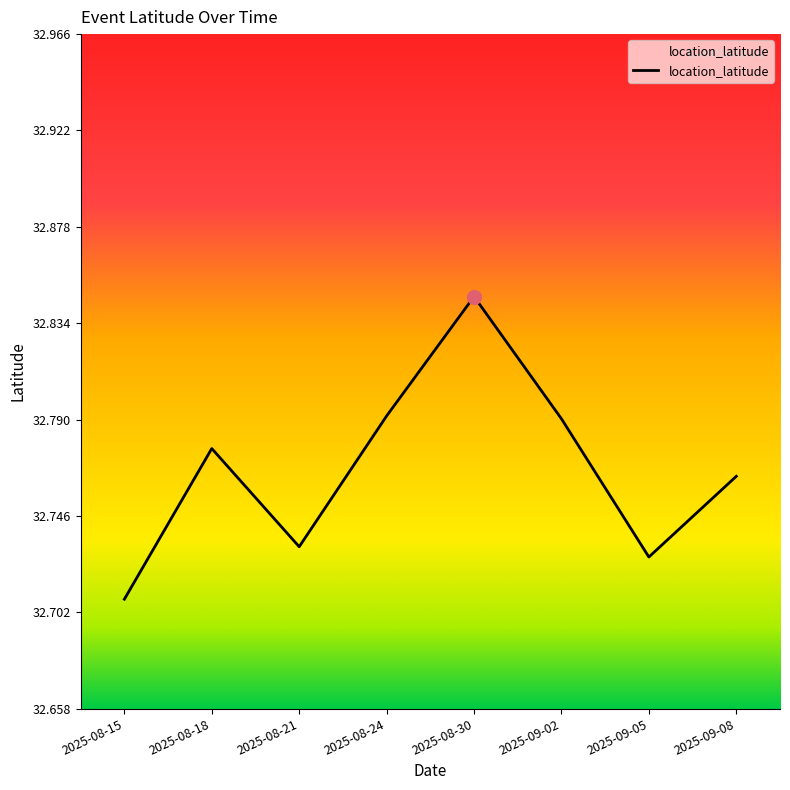

What position from the right is 2025-08-15?

8